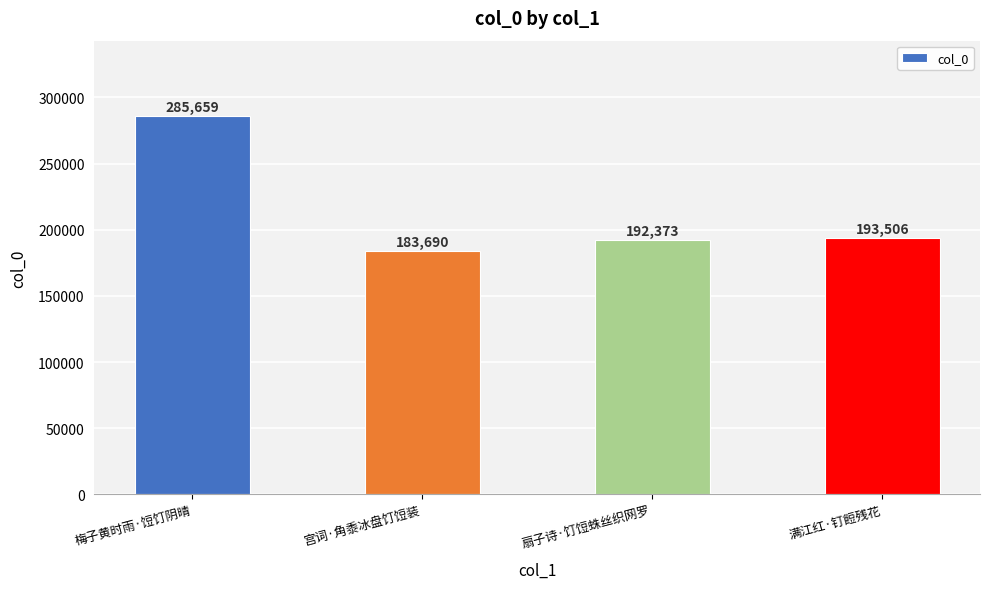

How many bars are there in total?

4